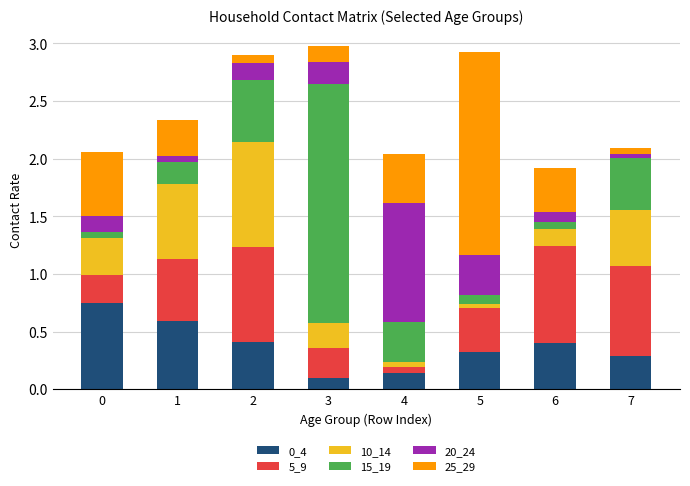

True or false: 0_4 has a value of 0.6 at 1.

True